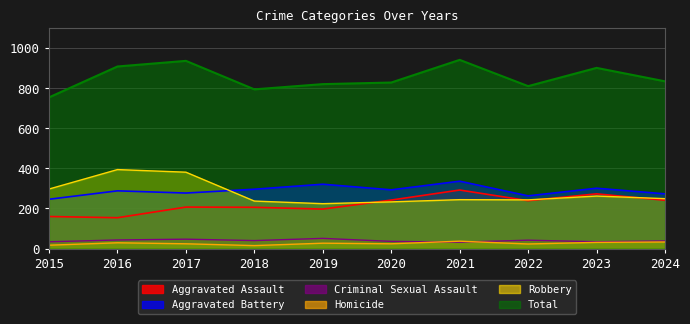

Is the value of Robbery at 2019 greater than the value of Aggravated Battery at 2019?

No